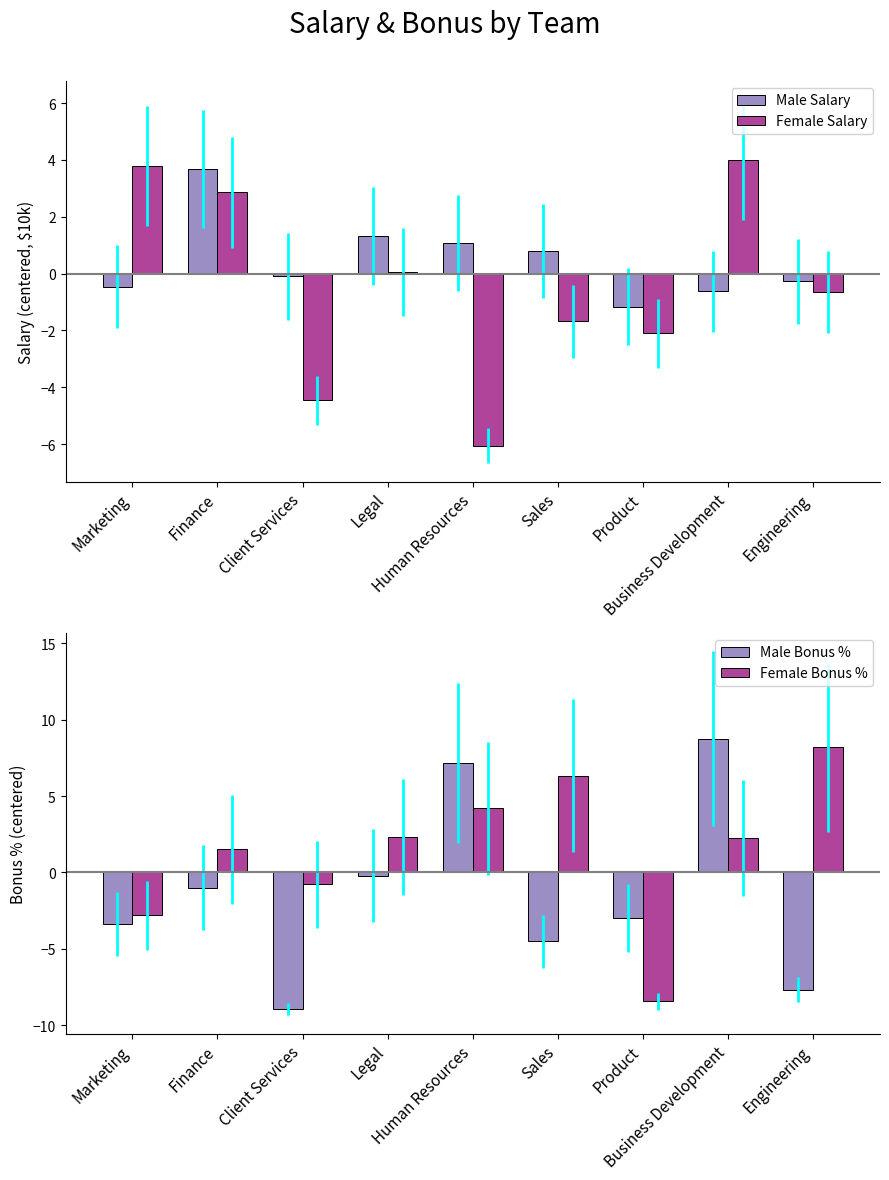

At which label does Female Salary reach its minimum?

Human Resources